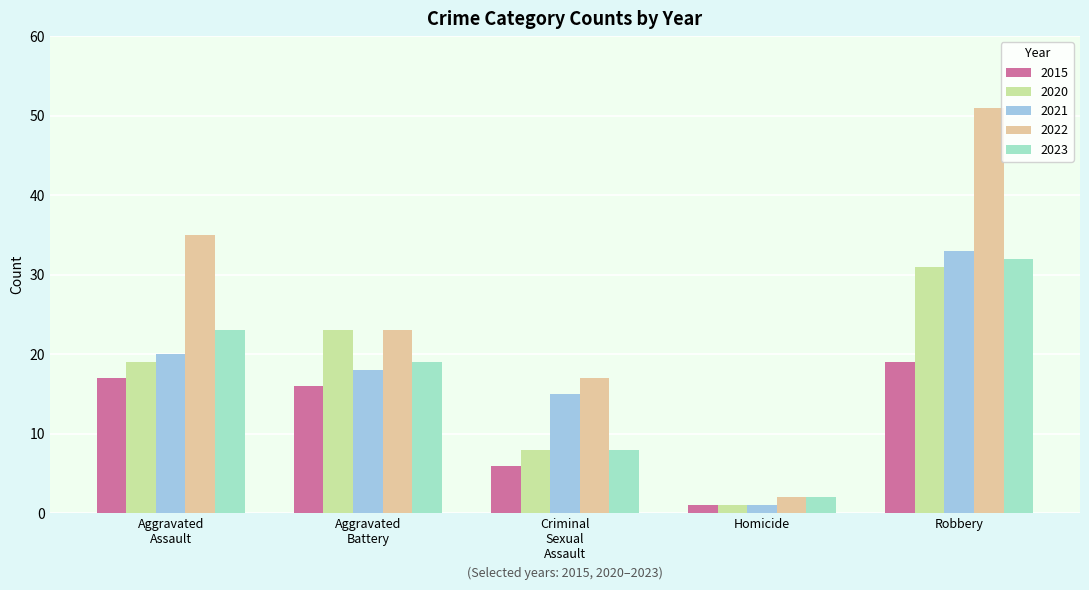

Which series has the largest total across all categories?

2022